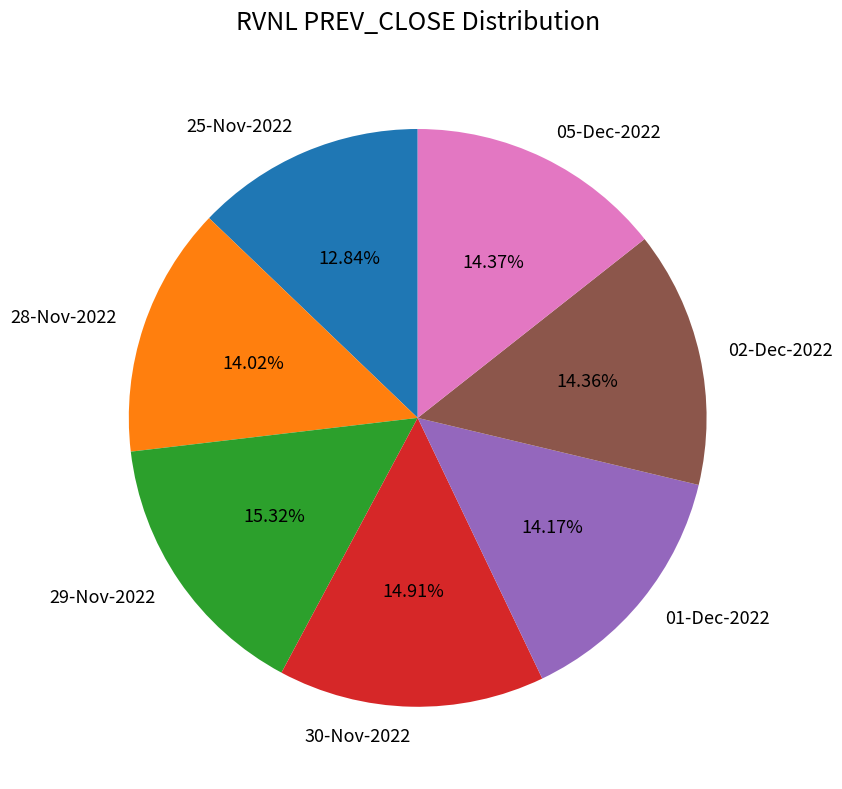

True or false: 29-Nov-2022 accounts for 15% of the total.

True